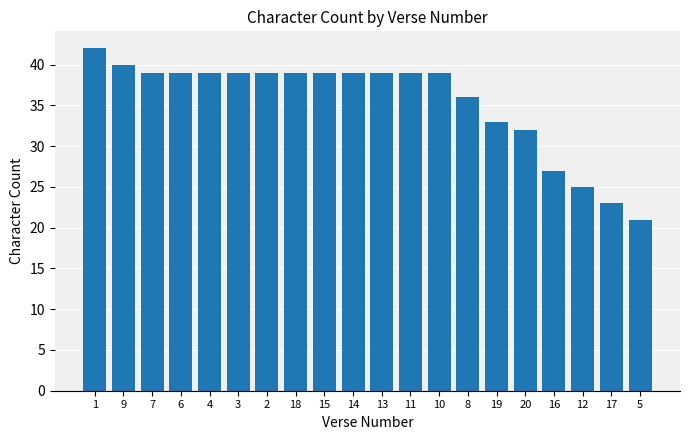

Reading left to right, list all the values displayed in this chart.

1=42	9=40	7=39	6=39	4=39	3=39	2=39	18=39	15=39	14=39	13=39	11=39	10=39	8=36	19=33	20=32	16=27	12=25	17=23	5=21